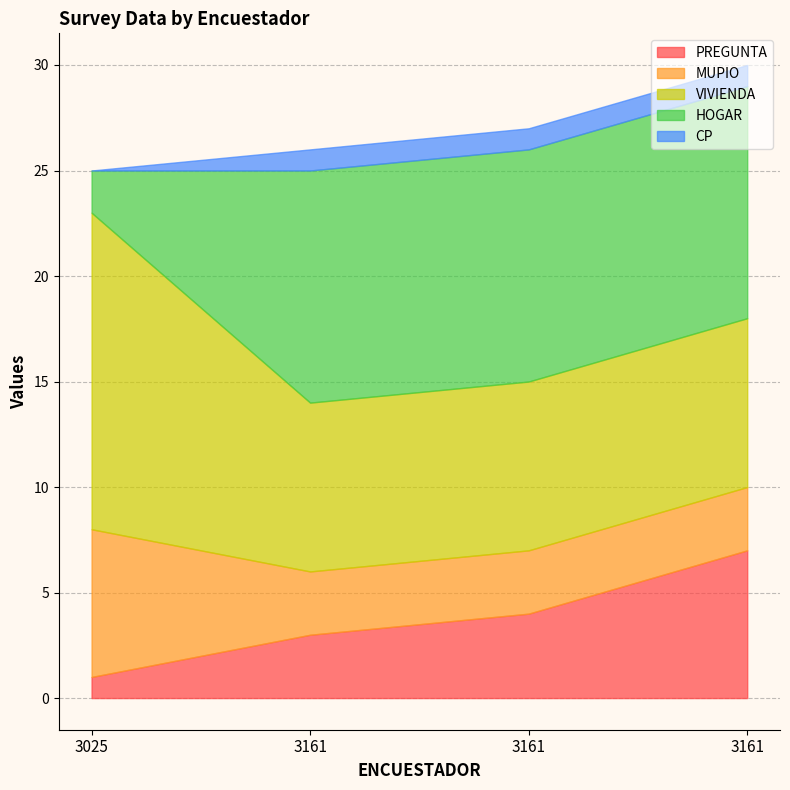

Does the chart have visible grid lines?

Yes